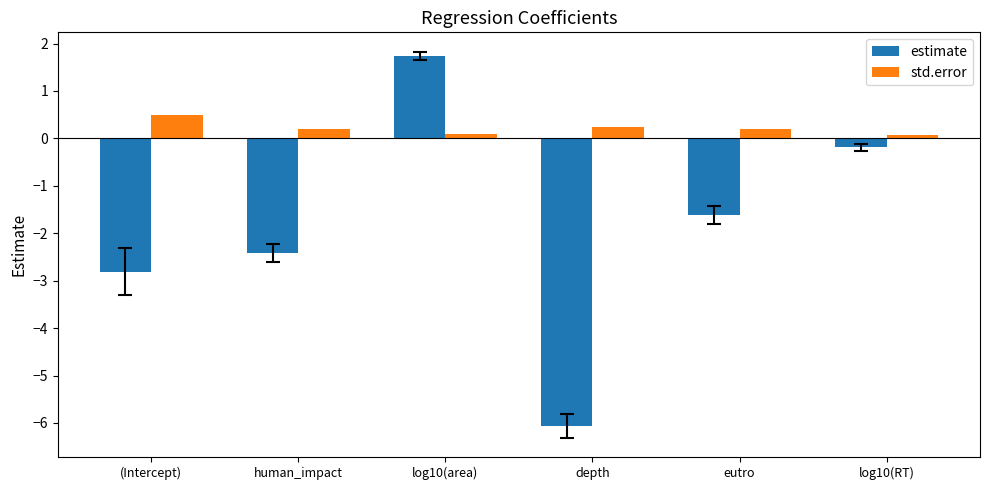

Which category has the lowest value across all series?

depth